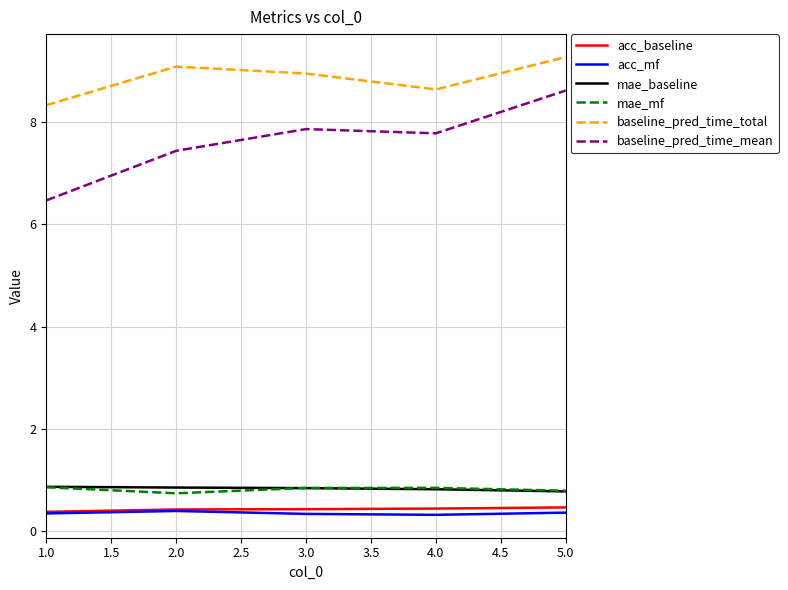

Count the number of categories in the chart.

5